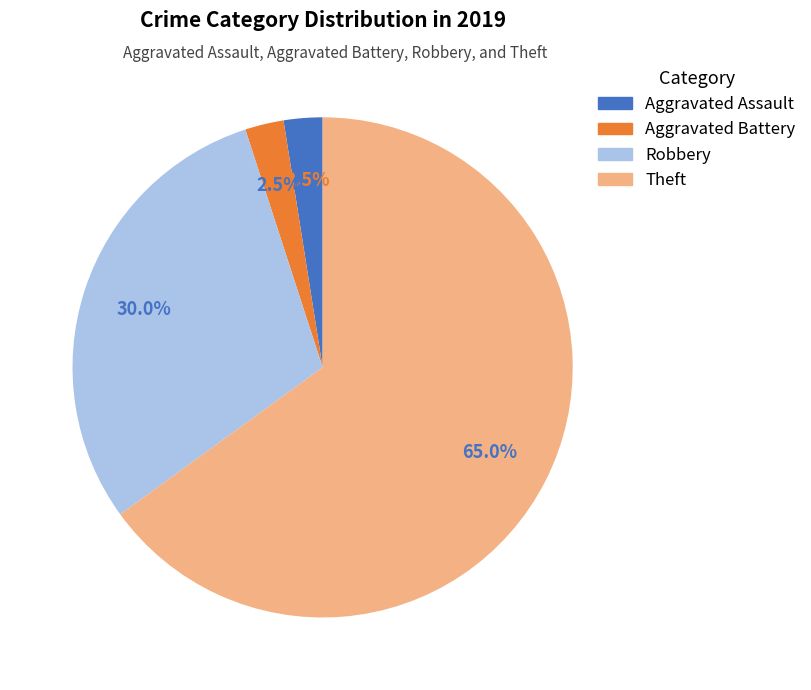

The Robbery slice represents 30% of the pie. True or false?

True